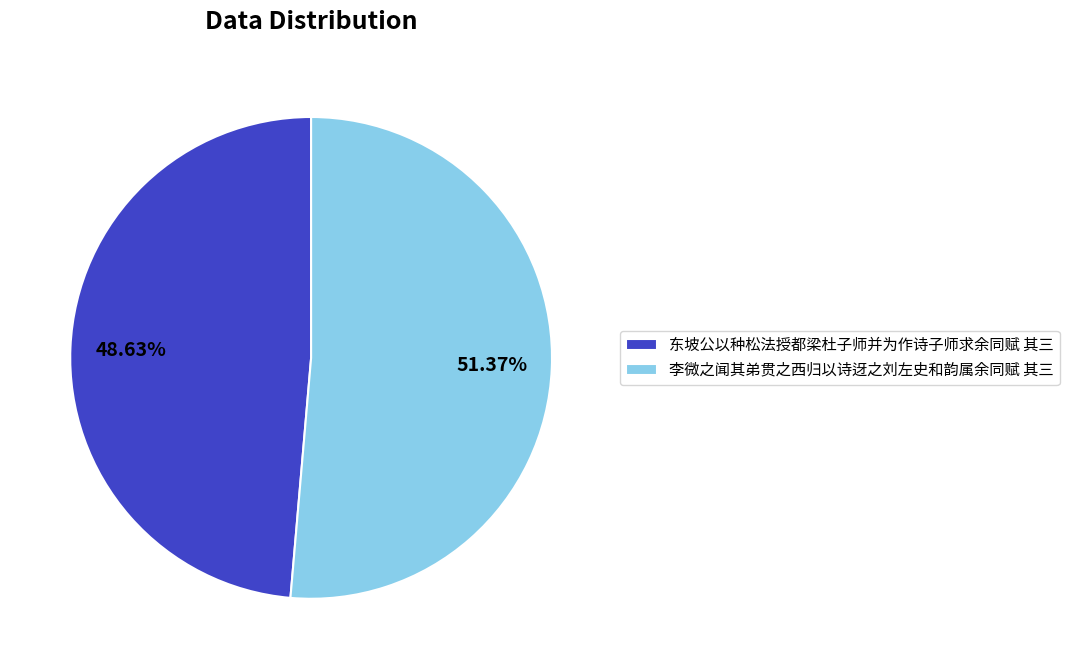

Combined, what portion of the pie is 李微之闻其弟贯之西归以诗迓之刘左史和韵属余同赋 其三 and 东坡公以种松法授都梁杜子师并为作诗子师求余同赋 其三?

100.0%